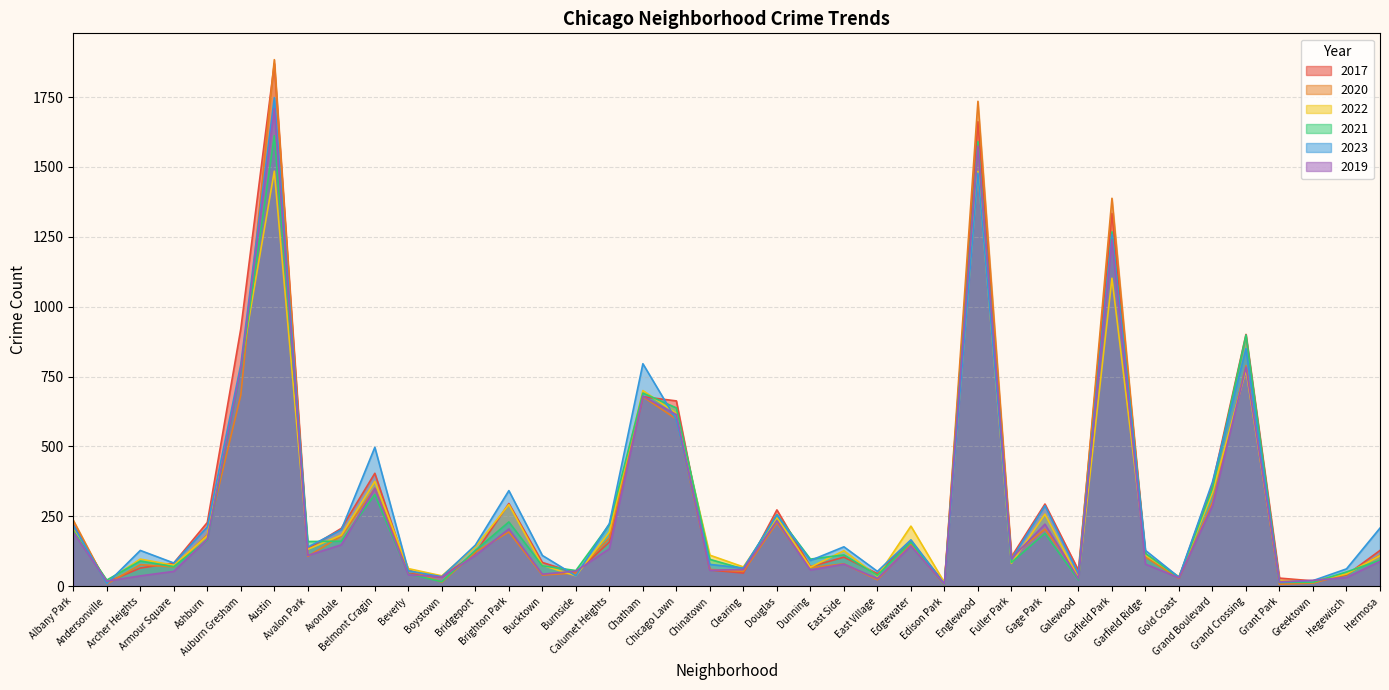

Between Archer Heights and Chinatown, which is larger?

Archer Heights